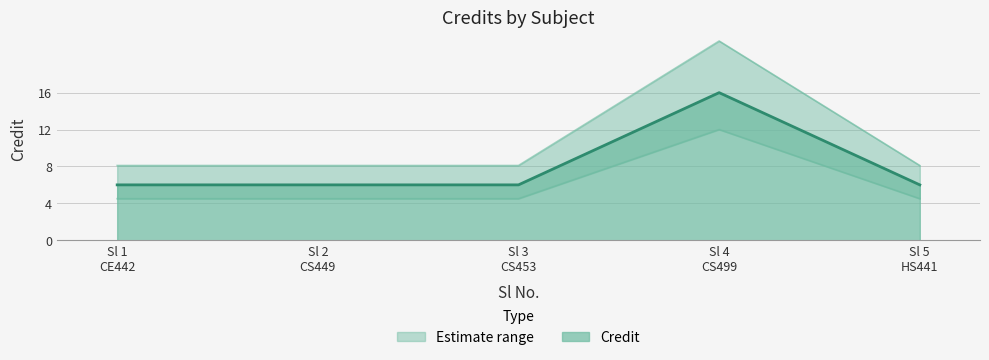

What is the value of the 3rd point from the left?

6